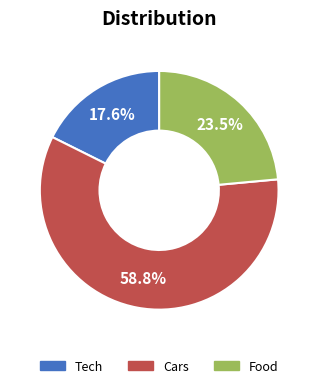

Is it true that Food is 37% of the pie?

False